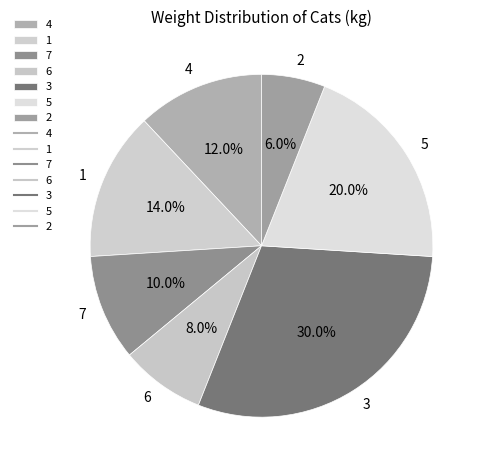

What percentage is the 1 slice, to the nearest percent?

14%